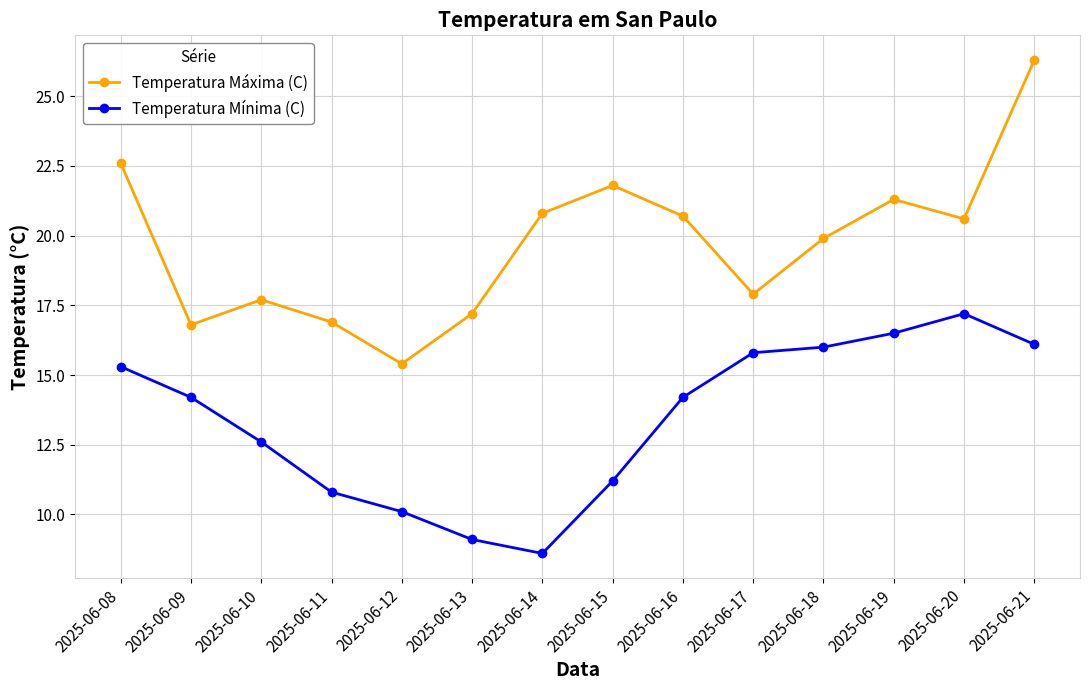

What is the value of the Temperatura Mínima (C) point at the 4th from the left?

10.8